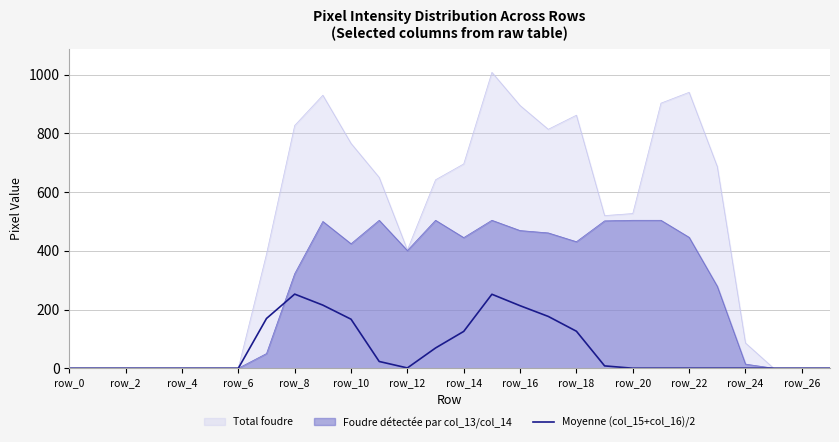

The value at 14 is 125.5. True or false?

True